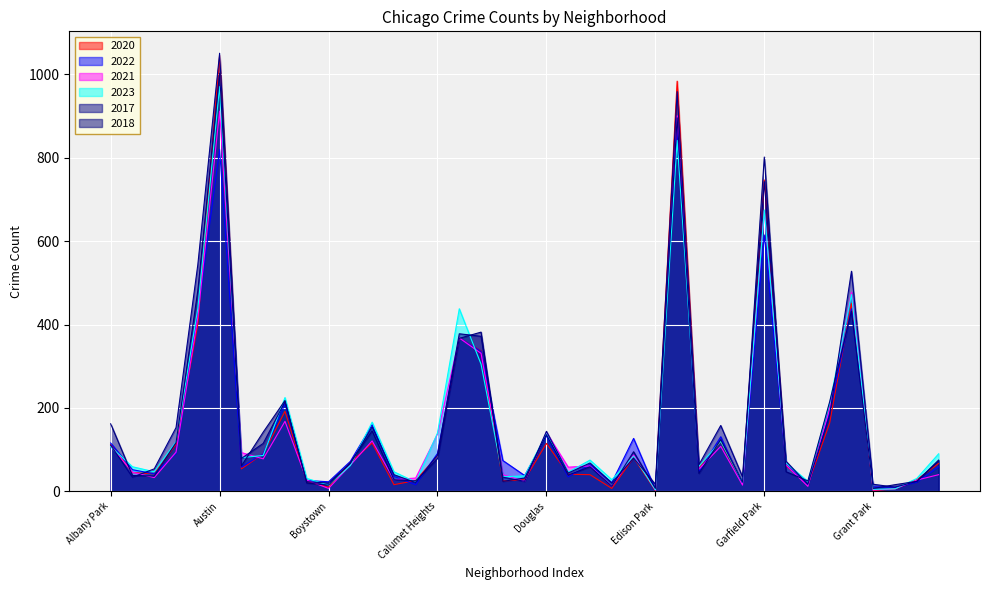

At which category does 2023 reach its first local valley?

Armour Square